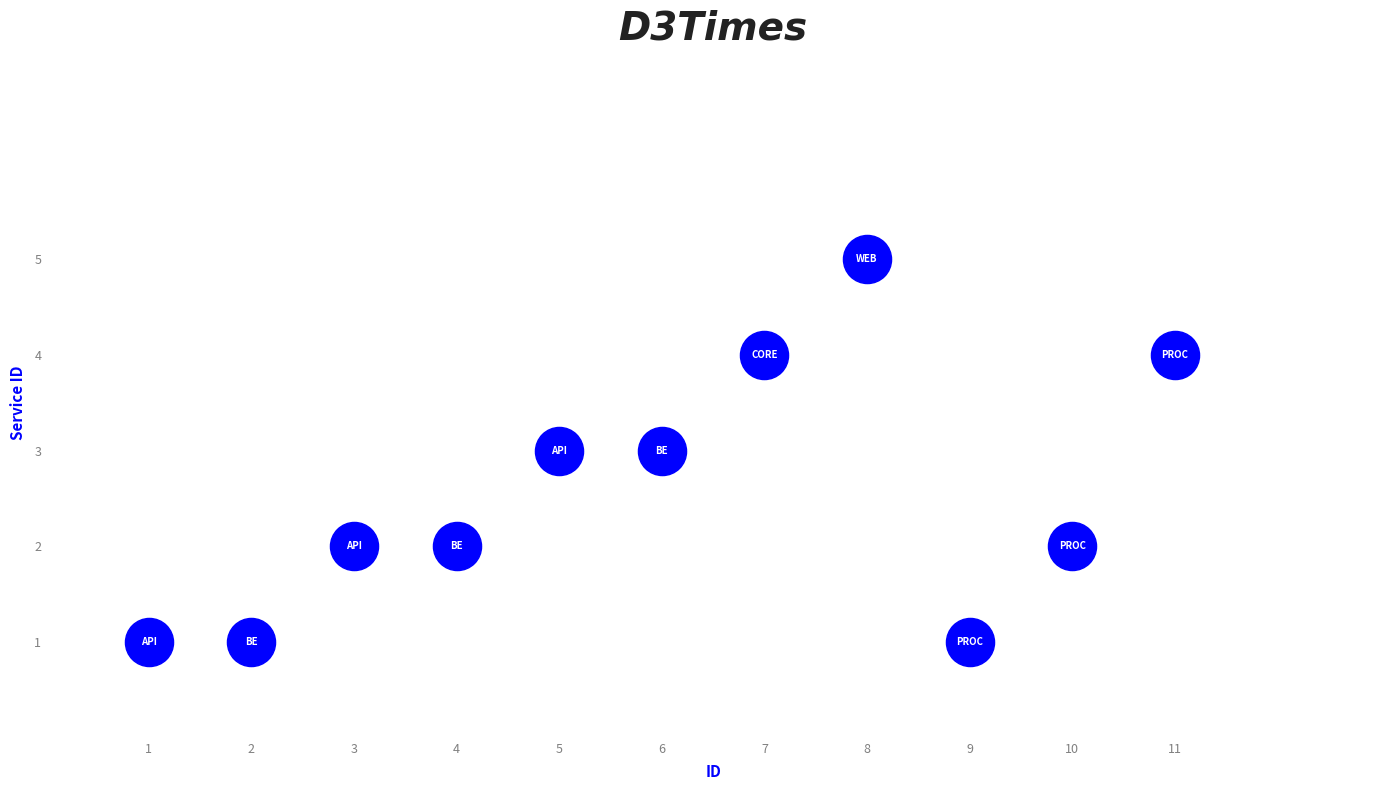

What is the range of X values (max minus min)?

10